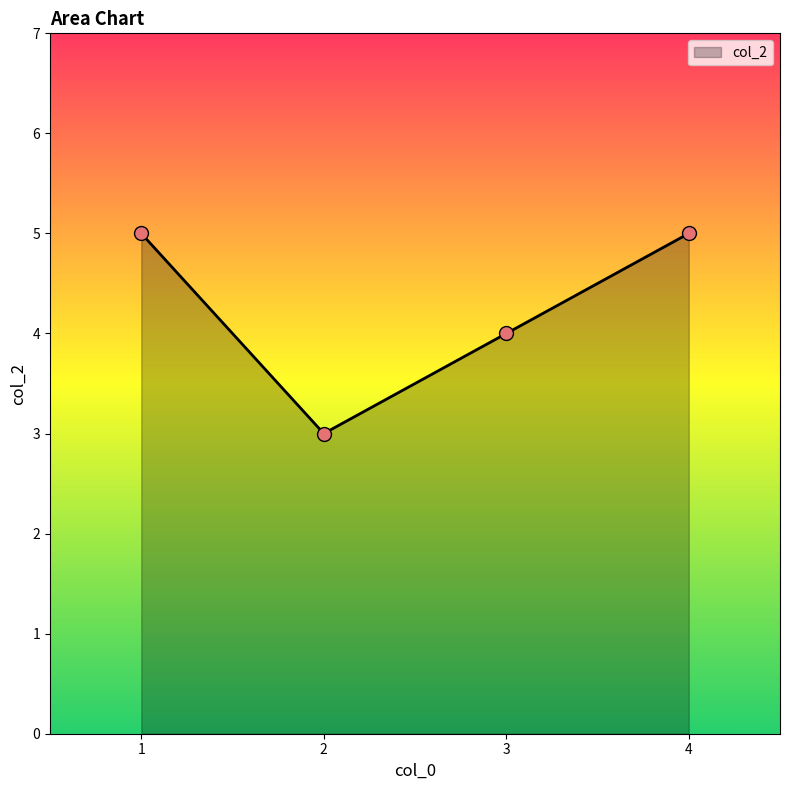

What is the sum of all values?

17